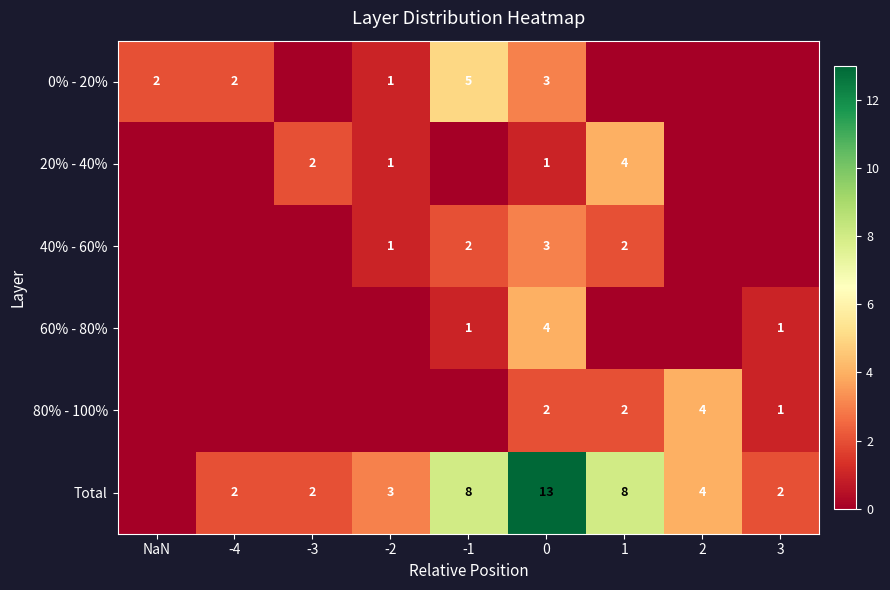

What is the sum of the Total values at -1 and 0?

21